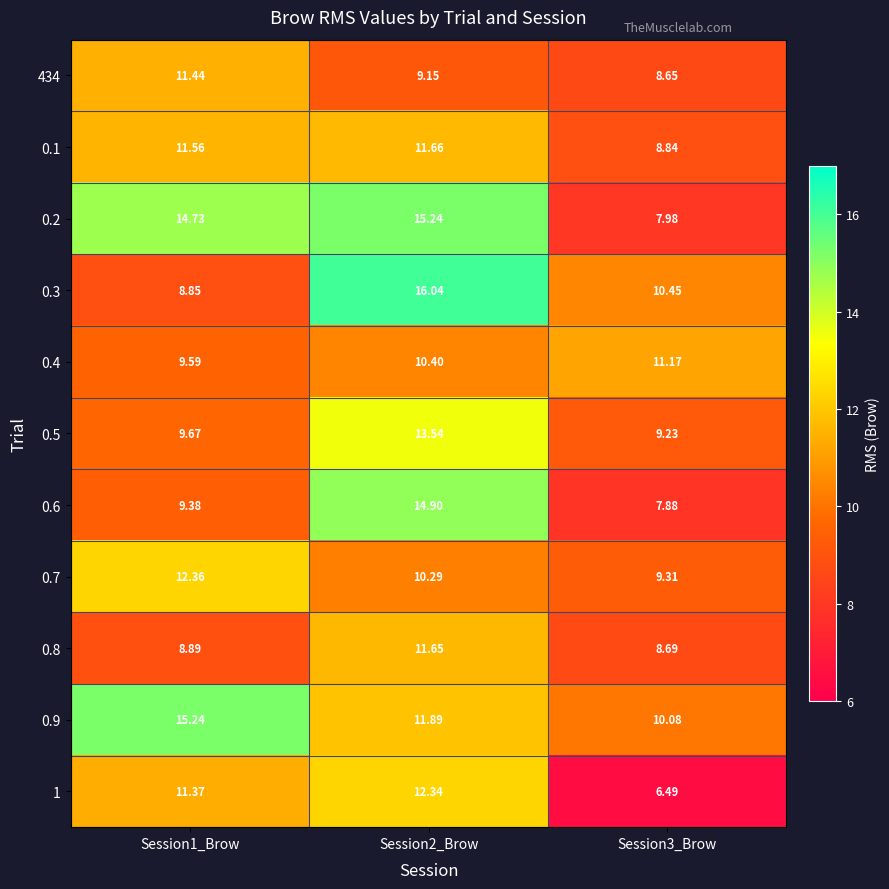

Is the value of 0.7 at Session3_Brow greater than the value of 0.5 at Session1_Brow?

No